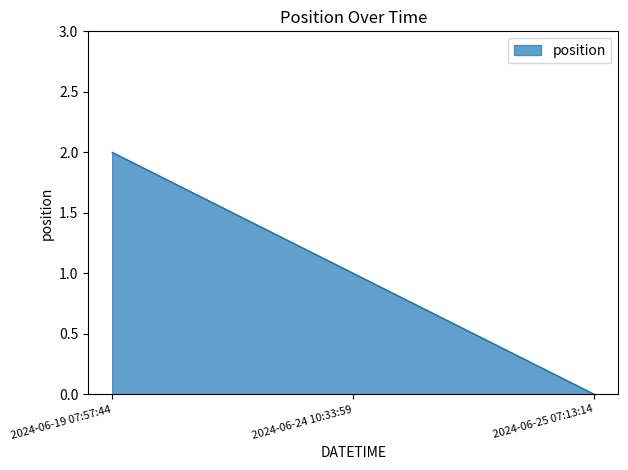

Does the chart display data point markers on the line(s)?

No